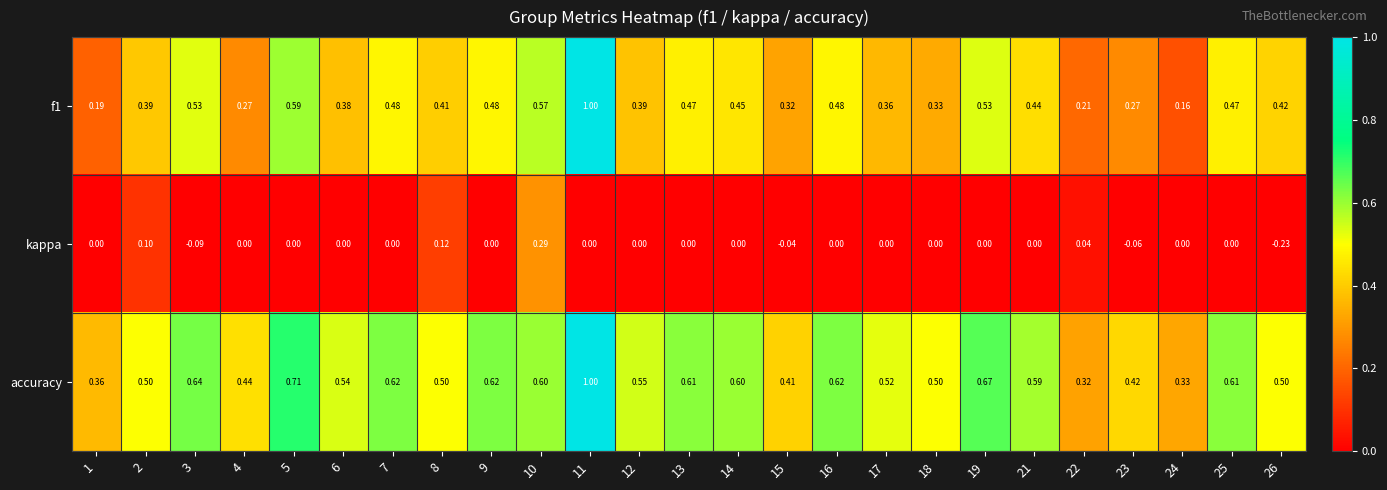

Is the value of kappa at 17 greater than the value of f1 at 12?

No